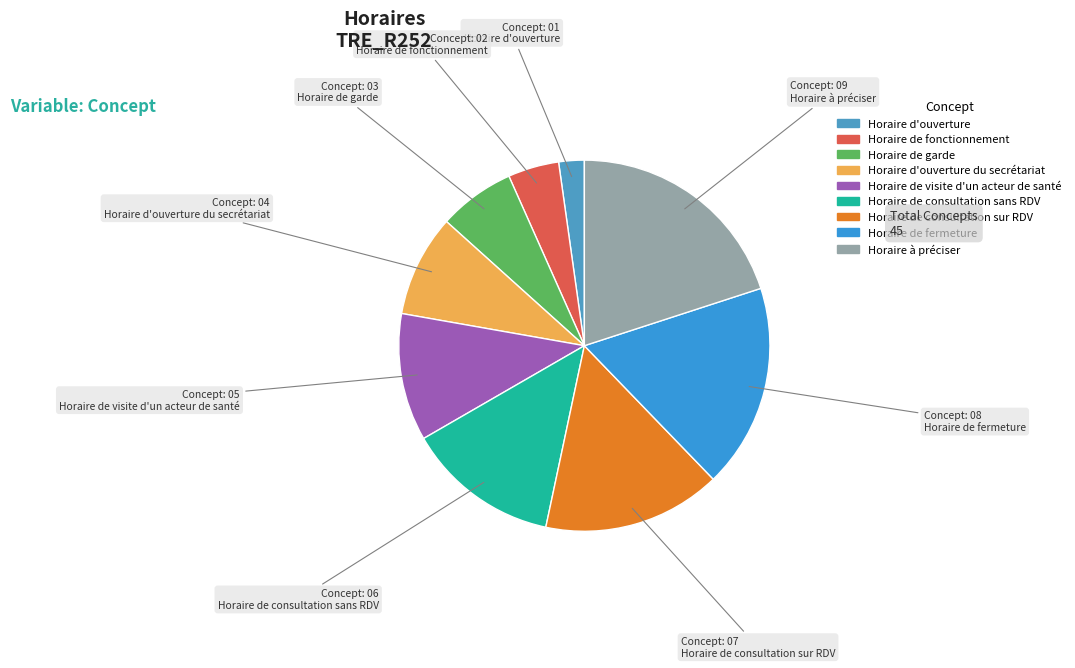

What percentage is the Horaire d'ouverture du secrétariat slice, to the nearest percent?

9%